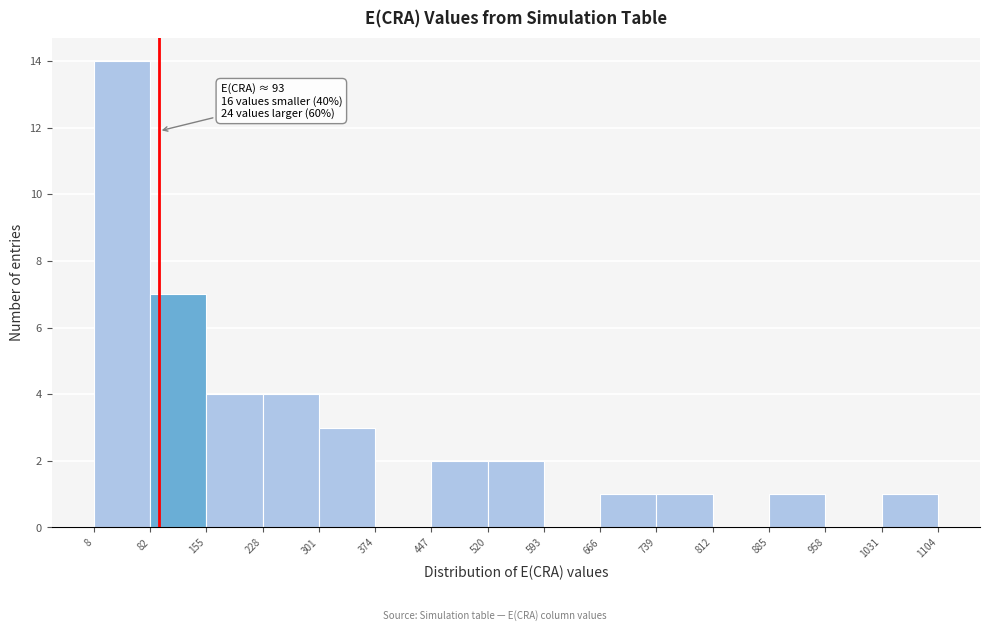

Which range on the x-axis has the tallest bar?

8 to 82